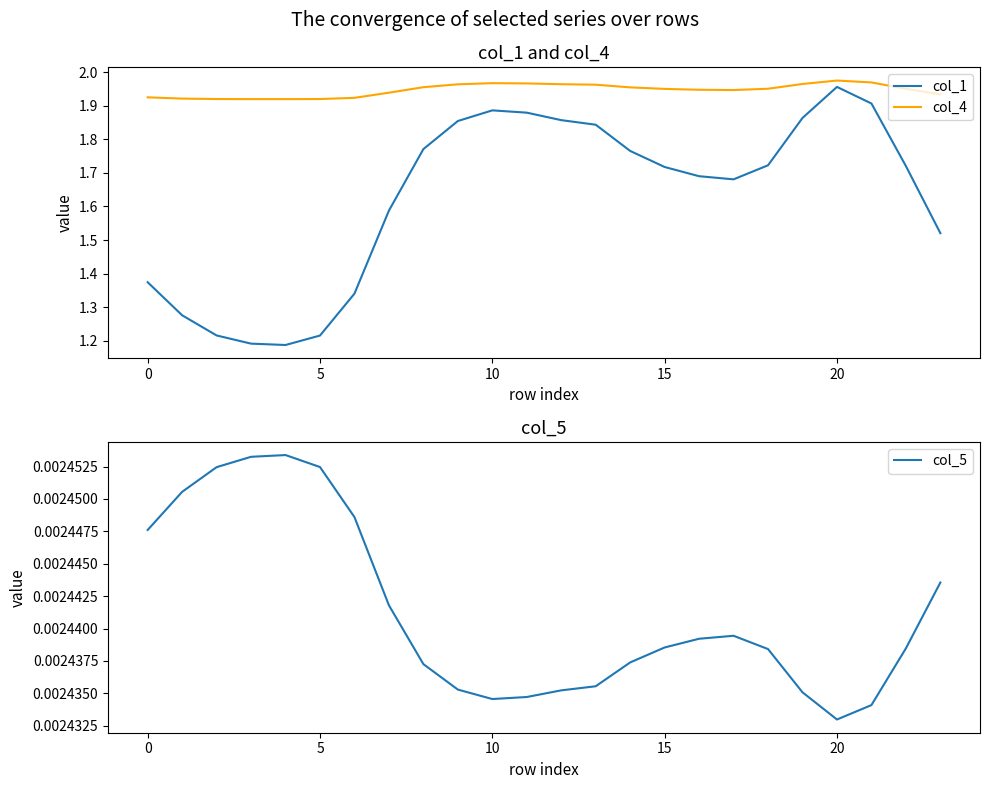

Rank the series by their average value, from highest to lowest.

col_4, col_1, col_5